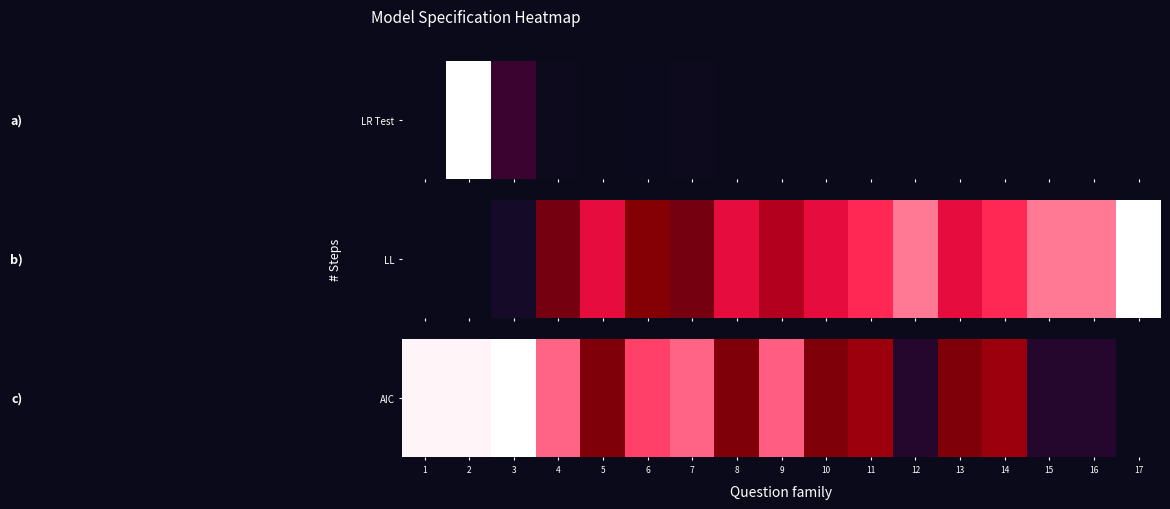

True or false: the data shows 0.1 at 8.

False